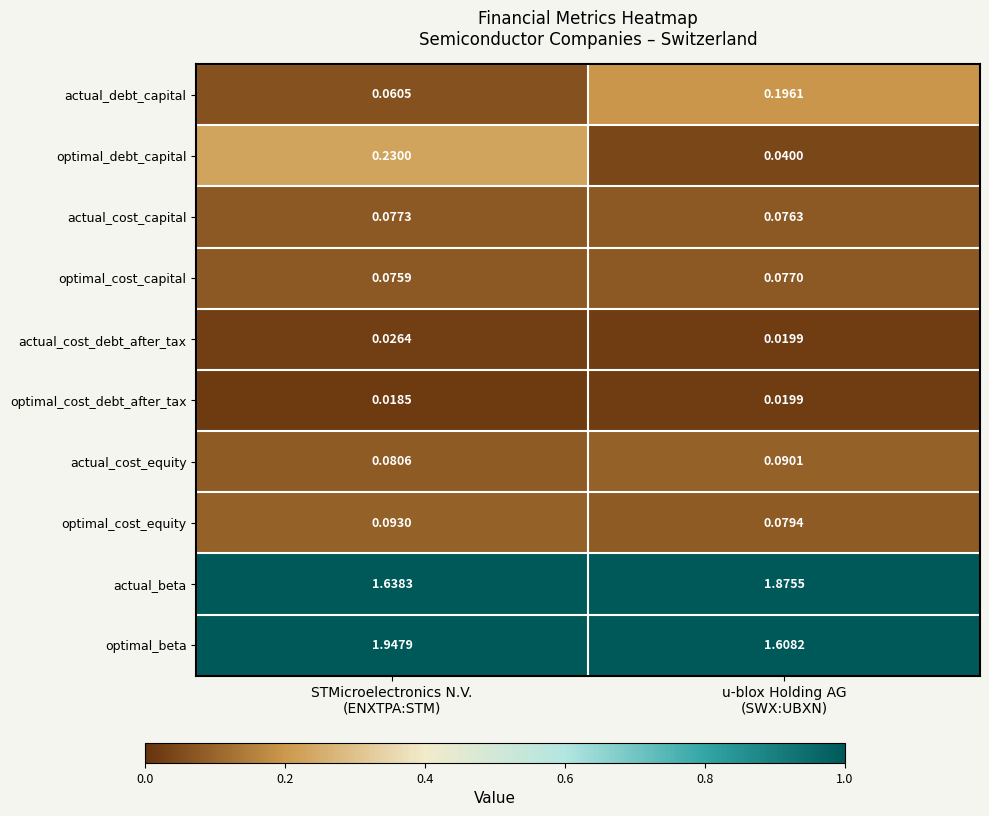

At how many categories does at least one series exceed 0?

2